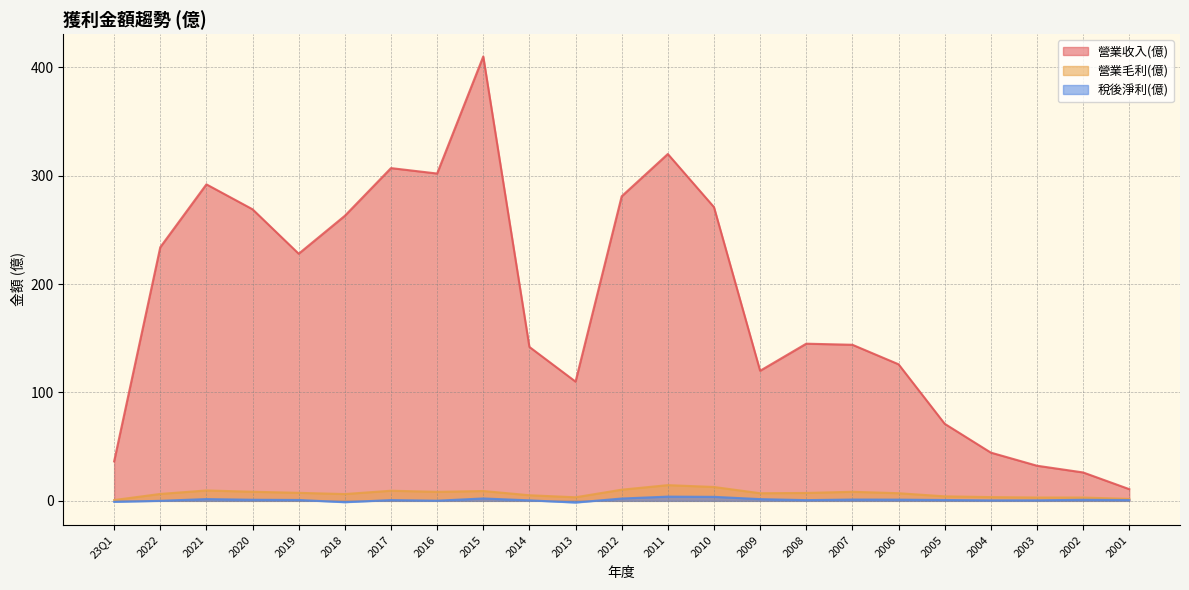

True or false: 營業毛利(億) and 營業收入(億) intersect in this chart.

False